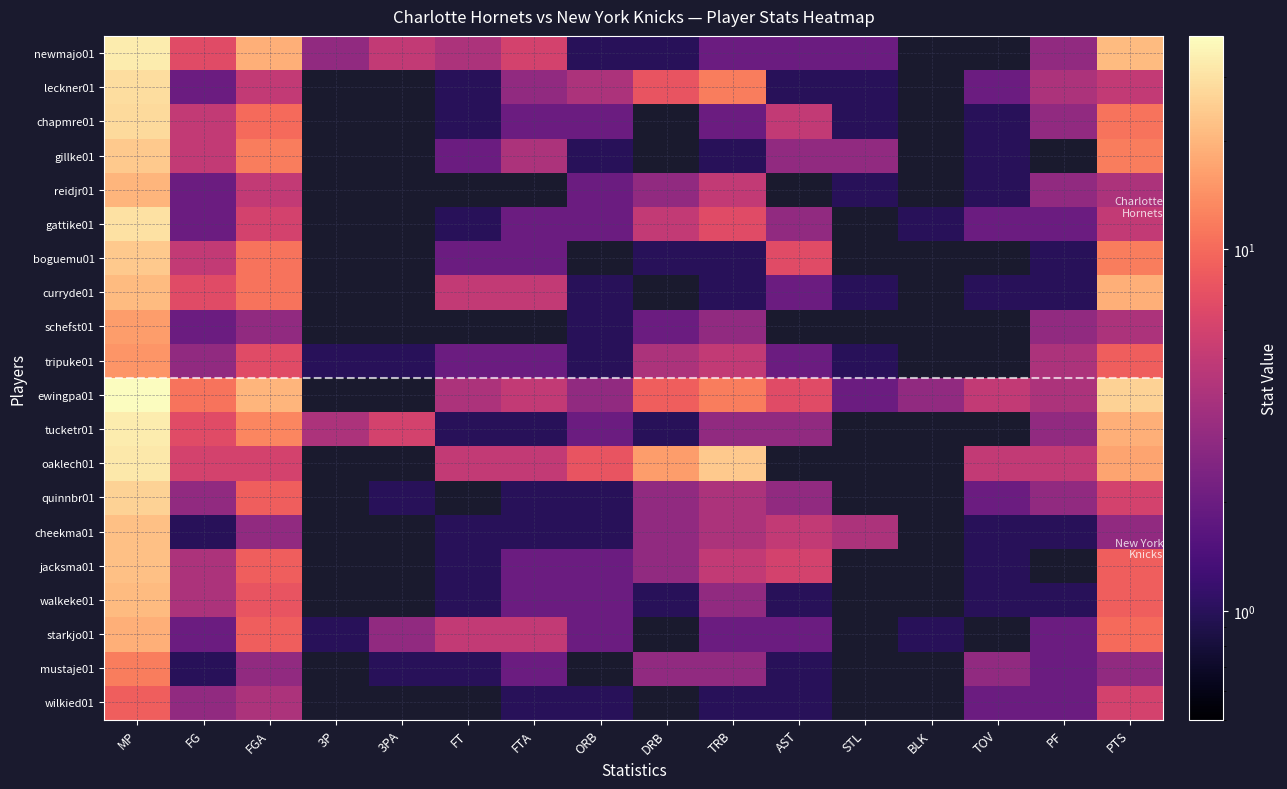

Reading left to right, extract all data points from this chart.

newmajo01: MP=33	FG=7	FGA=19	3P=3	3PA=5	FT=4	FTA=6	ORB=1	DRB=1	TRB=2	AST=2	STL=2	BLK=0	TOV=0	PF=3	PTS=21
leckner01: MP=29	FG=2	FGA=5	3P=0	3PA=0	FT=1	FTA=3	ORB=4	DRB=8	TRB=12	AST=1	STL=1	BLK=0	TOV=2	PF=4	PTS=5
chapmre01: MP=28	FG=5	FGA=10	3P=0	3PA=0	FT=1	FTA=2	ORB=2	DRB=0	TRB=2	AST=5	STL=1	BLK=0	TOV=1	PF=3	PTS=11
gillke01: MP=24	FG=5	FGA=12	3P=0	3PA=0	FT=2	FTA=4	ORB=1	DRB=0	TRB=1	AST=3	STL=3	BLK=0	TOV=1	PF=0	PTS=12
reidjr01: MP=20	FG=2	FGA=5	3P=0	3PA=0	FT=0	FTA=0	ORB=2	DRB=3	TRB=5	AST=0	STL=1	BLK=0	TOV=1	PF=3	PTS=4
gattike01: MP=30	FG=2	FGA=6	3P=0	3PA=0	FT=1	FTA=2	ORB=2	DRB=5	TRB=7	AST=3	STL=0	BLK=1	TOV=2	PF=2	PTS=5
boguemu01: MP=24	FG=5	FGA=11	3P=0	3PA=0	FT=2	FTA=2	ORB=0	DRB=1	TRB=1	AST=7	STL=0	BLK=0	TOV=0	PF=1	PTS=12
curryde01: MP=21	FG=7	FGA=11	3P=0	3PA=0	FT=5	FTA=5	ORB=1	DRB=0	TRB=1	AST=2	STL=1	BLK=0	TOV=1	PF=1	PTS=19
schefst01: MP=16	FG=2	FGA=3	3P=0	3PA=0	FT=0	FTA=0	ORB=1	DRB=2	TRB=3	AST=0	STL=0	BLK=0	TOV=0	PF=3	PTS=4
tripuke01: MP=15	FG=3	FGA=7	3P=1	3PA=1	FT=2	FTA=2	ORB=1	DRB=4	TRB=5	AST=2	STL=1	BLK=0	TOV=0	PF=4	PTS=9
ewingpa01: MP=39	FG=11	FGA=20	3P=0	3PA=0	FT=4	FTA=5	ORB=3	DRB=9	TRB=12	AST=7	STL=2	BLK=3	TOV=5	PF=4	PTS=26
tucketr01: MP=33	FG=7	FGA=13	3P=4	3PA=6	FT=1	FTA=1	ORB=2	DRB=1	TRB=3	AST=3	STL=0	BLK=0	TOV=0	PF=3	PTS=19
oaklech01: MP=32	FG=6	FGA=6	3P=0	3PA=0	FT=5	FTA=5	ORB=8	DRB=16	TRB=24	AST=0	STL=0	BLK=0	TOV=5	PF=5	PTS=17
quinnbr01: MP=26	FG=3	FGA=9	3P=0	3PA=1	FT=0	FTA=1	ORB=1	DRB=3	TRB=4	AST=3	STL=0	BLK=0	TOV=2	PF=3	PTS=6
cheekma01: MP=22	FG=1	FGA=3	3P=0	3PA=0	FT=1	FTA=1	ORB=1	DRB=3	TRB=4	AST=5	STL=4	BLK=0	TOV=1	PF=1	PTS=3
jacksma01: MP=22	FG=4	FGA=9	3P=0	3PA=0	FT=1	FTA=2	ORB=2	DRB=3	TRB=5	AST=6	STL=0	BLK=0	TOV=1	PF=0	PTS=9
walkeke01: MP=21	FG=4	FGA=8	3P=0	3PA=0	FT=1	FTA=2	ORB=2	DRB=1	TRB=3	AST=1	STL=0	BLK=0	TOV=1	PF=1	PTS=9
starkjo01: MP=19	FG=2	FGA=9	3P=1	3PA=3	FT=5	FTA=5	ORB=2	DRB=0	TRB=2	AST=2	STL=0	BLK=1	TOV=0	PF=2	PTS=10
mustaje01: MP=12	FG=1	FGA=3	3P=0	3PA=1	FT=1	FTA=2	ORB=0	DRB=3	TRB=3	AST=1	STL=0	BLK=0	TOV=3	PF=2	PTS=3
wilkied01: MP=9	FG=3	FGA=4	3P=0	3PA=0	FT=0	FTA=1	ORB=1	DRB=0	TRB=1	AST=1	STL=0	BLK=0	TOV=2	PF=2	PTS=6